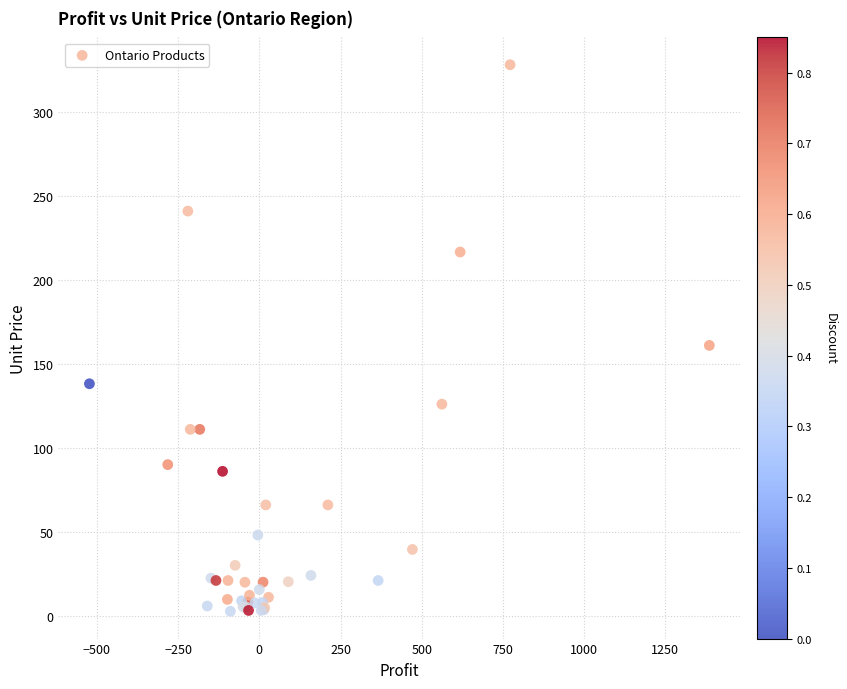

What Y value in the scatter plot is closest to 165?

161.0